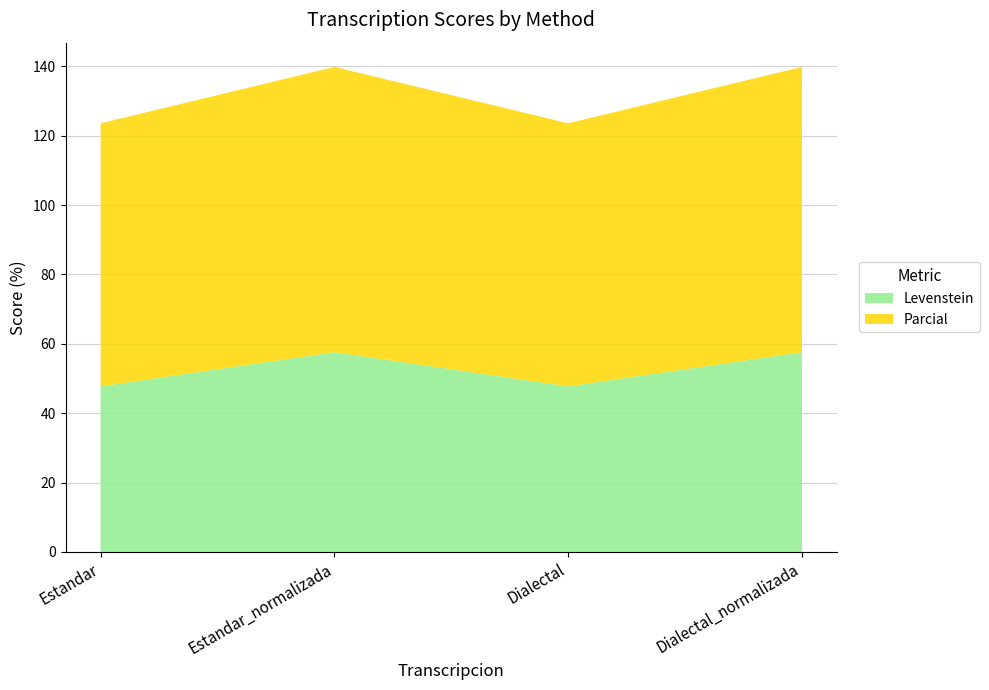

Reading left to right, what are all the values shown in this chart?

Levenstein: 47.7	57.6	47.7	57.6
Parcial: 75.8	82.2	75.8	82.2